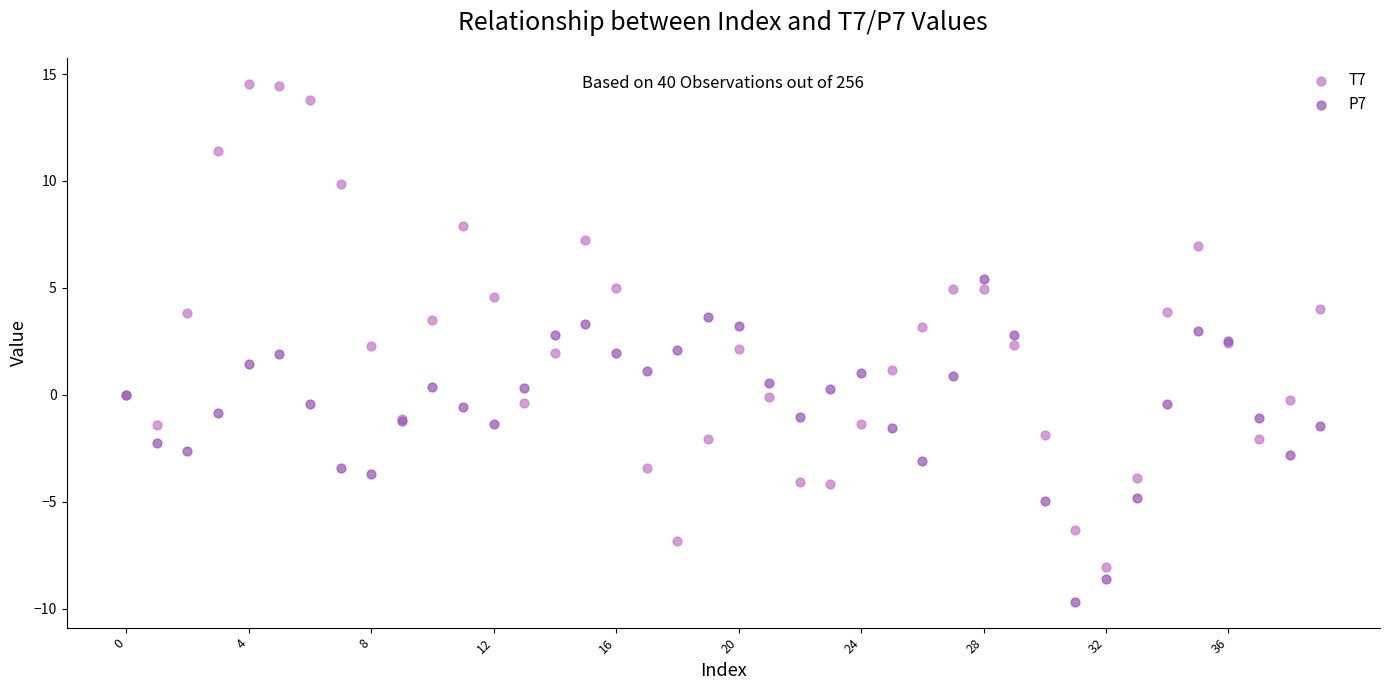

Which series reaches the maximum Y coordinate?

T7